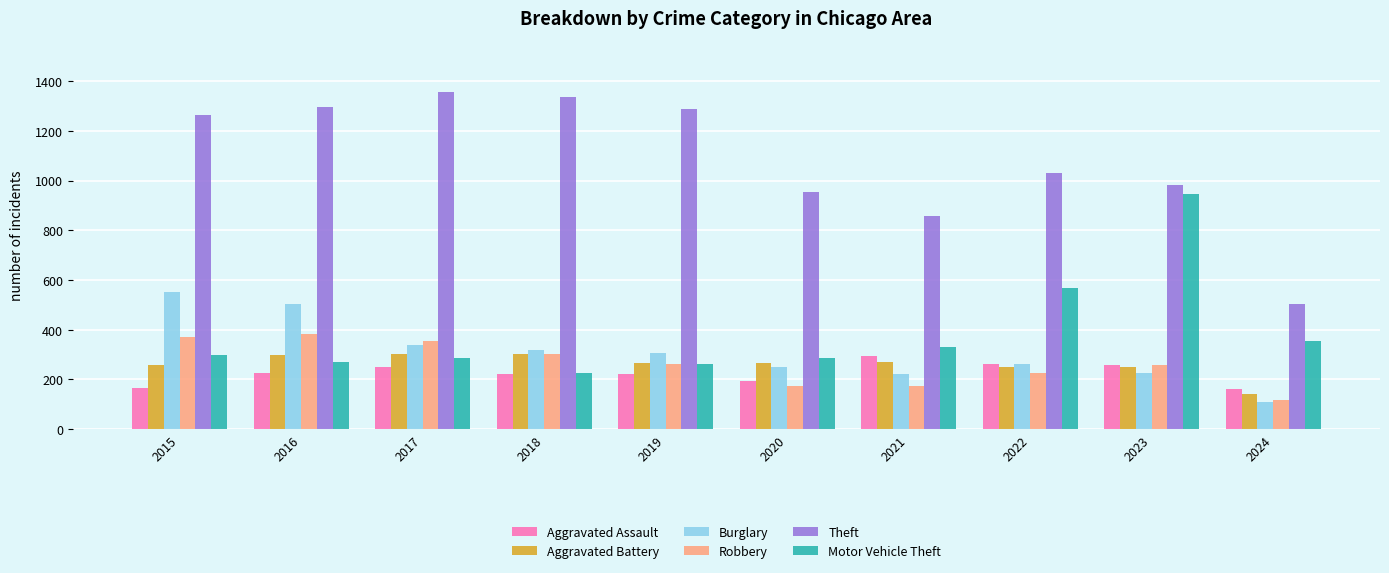

At how many categories does at least one series exceed 939?

8